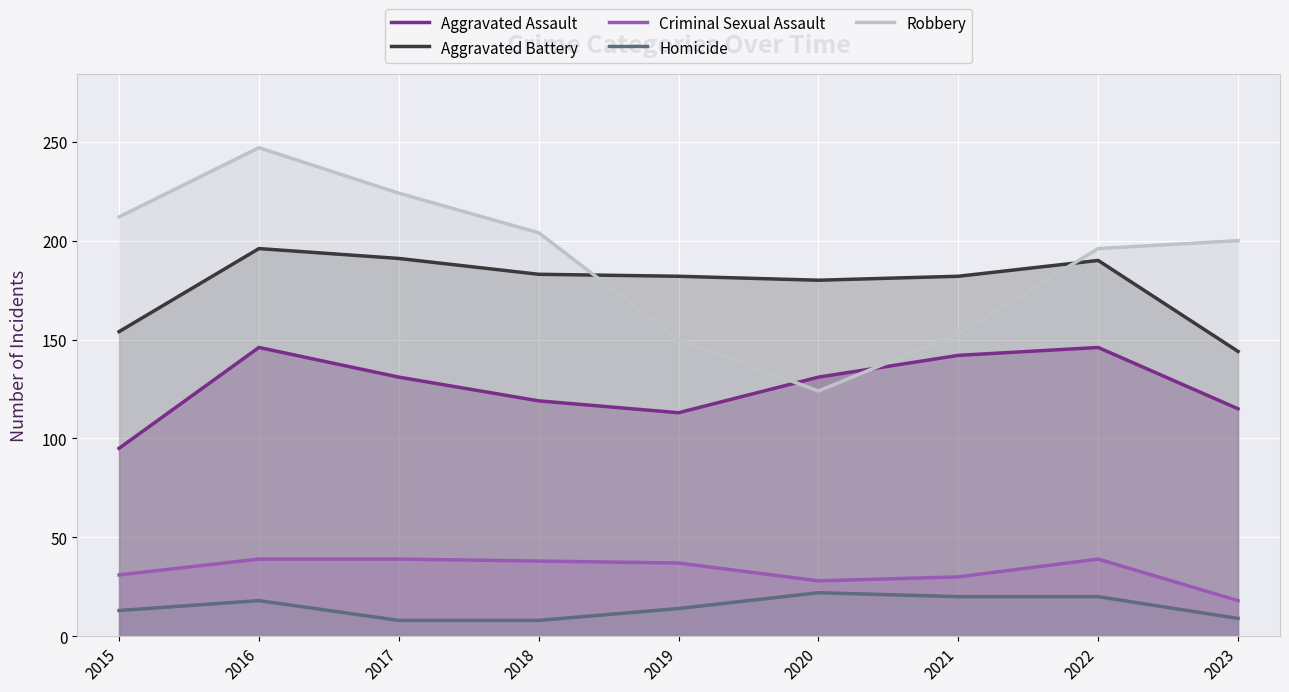

What is the difference between the highest and lowest values at 2019?

168